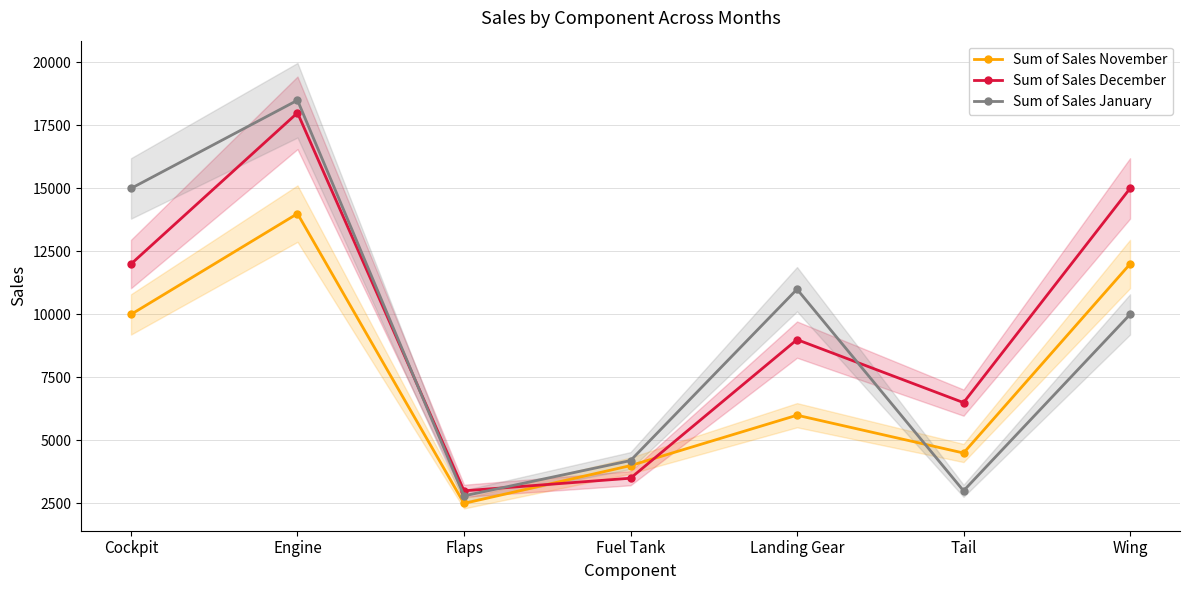

Which series has the largest total across all categories?

Sum of Sales December